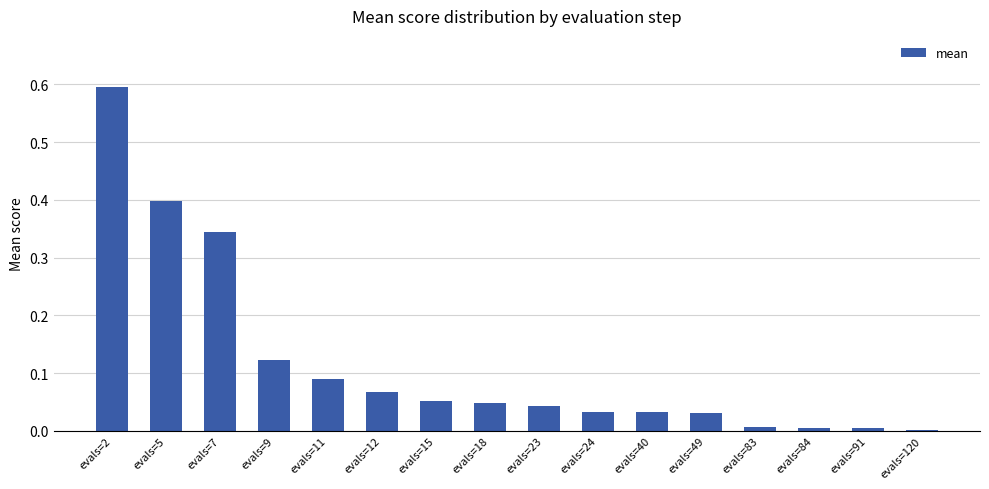

What is the change in value from evals=7 to evals=24?

-0.3